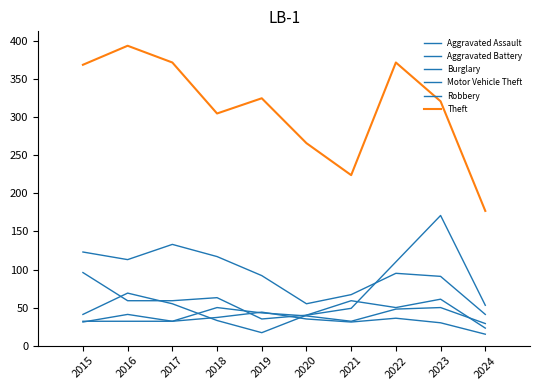

True or false: Aggravated Battery and Theft cross at least once.

False